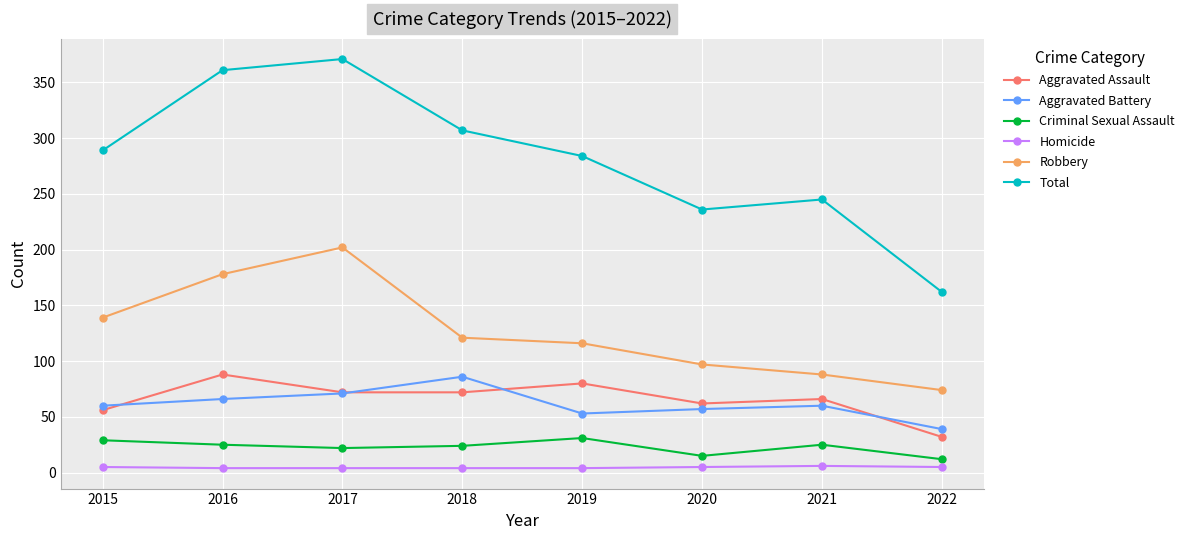

What is the average value of the Homicide series?

5